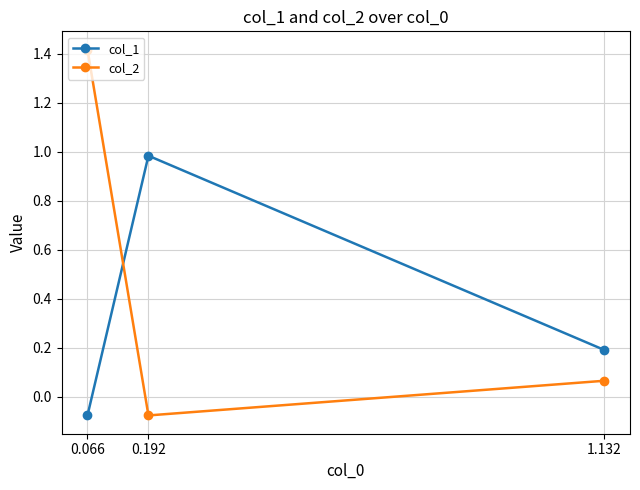

At which category is the sum across all series the highest?

0.066